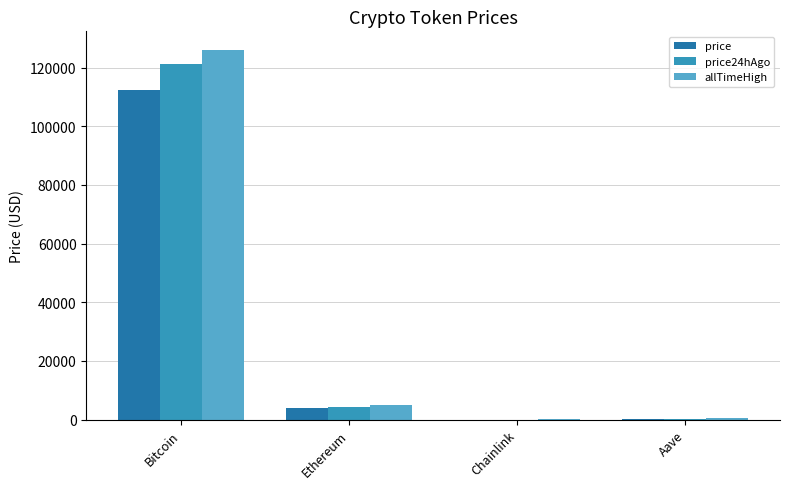

Which series has the largest total across all categories?

allTimeHigh